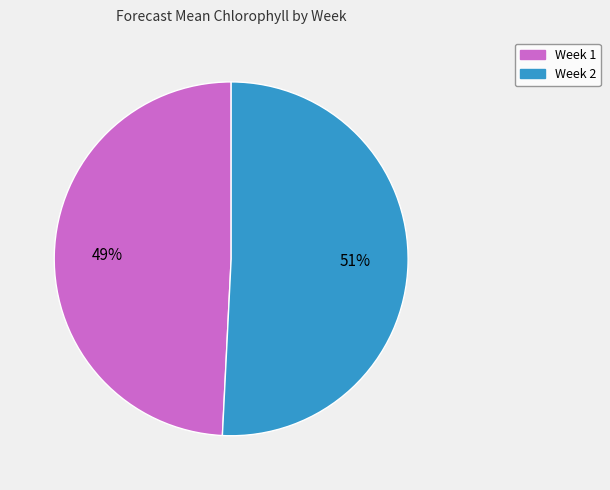

Rank the categories by value from highest to lowest.

Week 2, Week 1